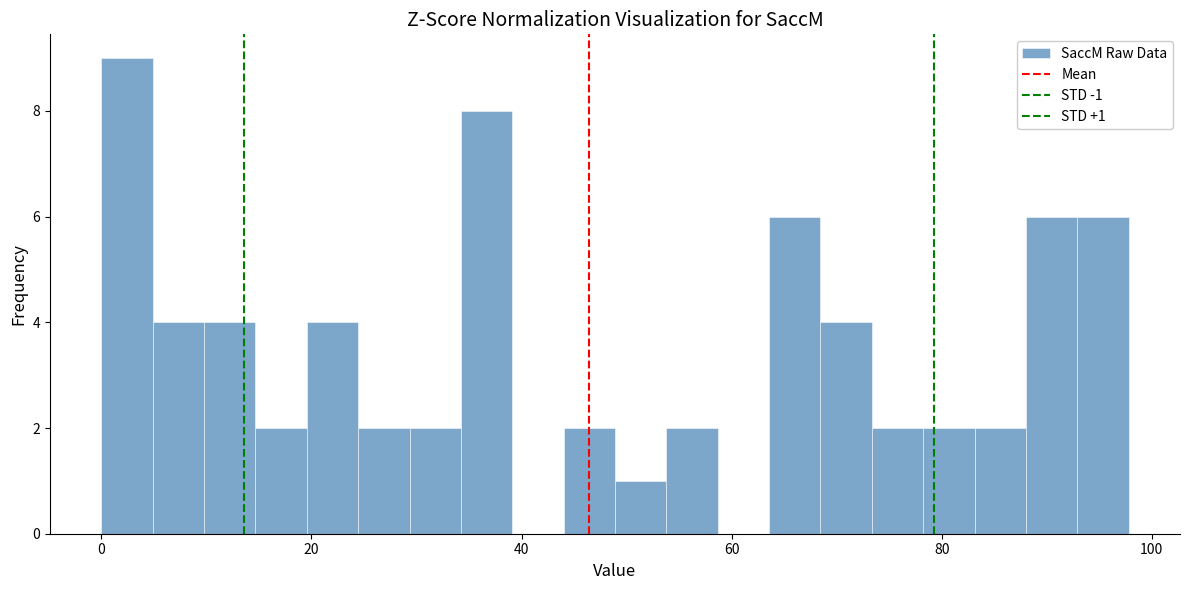

Read against the x-axis, roughly where is the centre of the tallest bar?

2